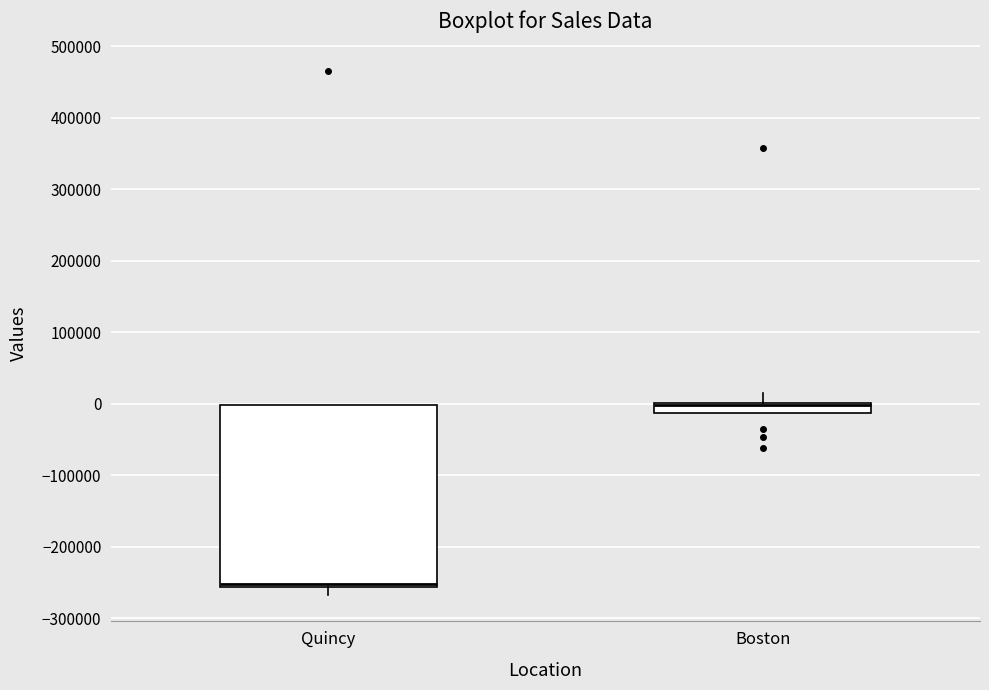

Which box has the lowest median line?

Quincy